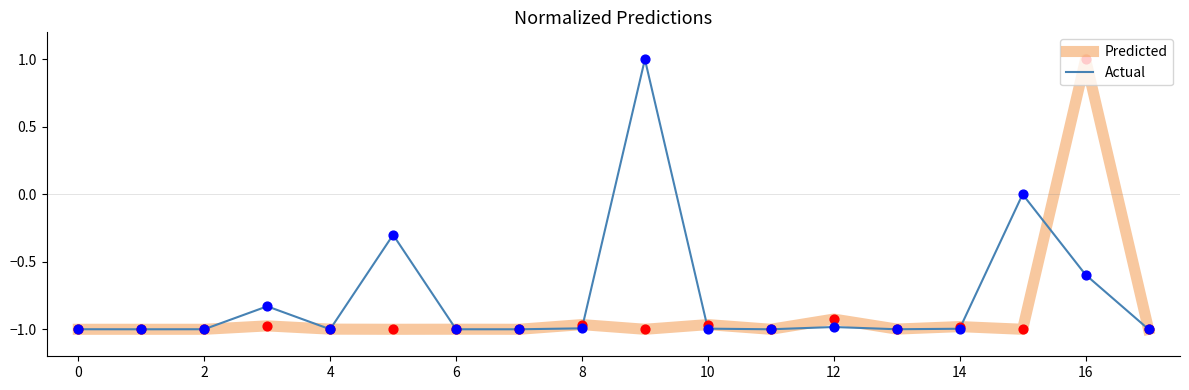

What are all the series names shown in the legend?

Predicted, Actual